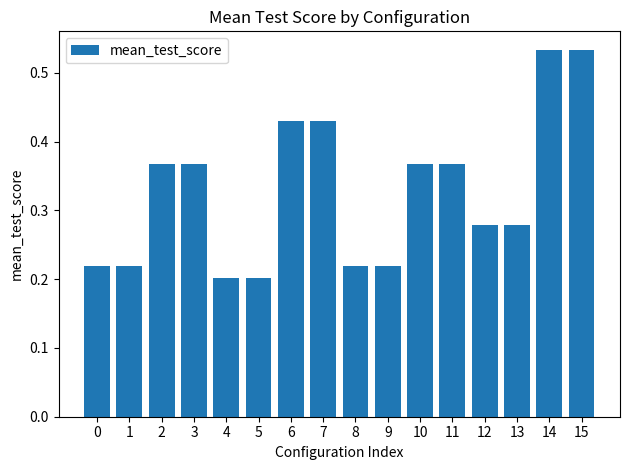

Which has a higher value, 9 or 11?

11